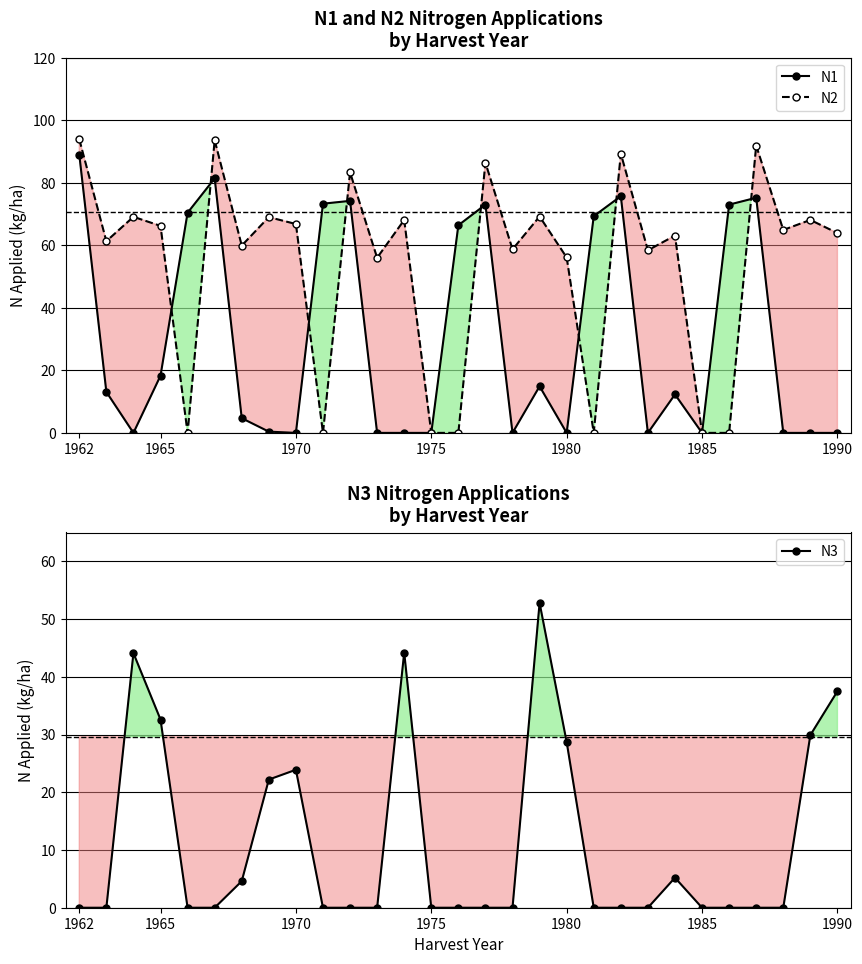

At which category does the chart reach its minimum across all series?

1970